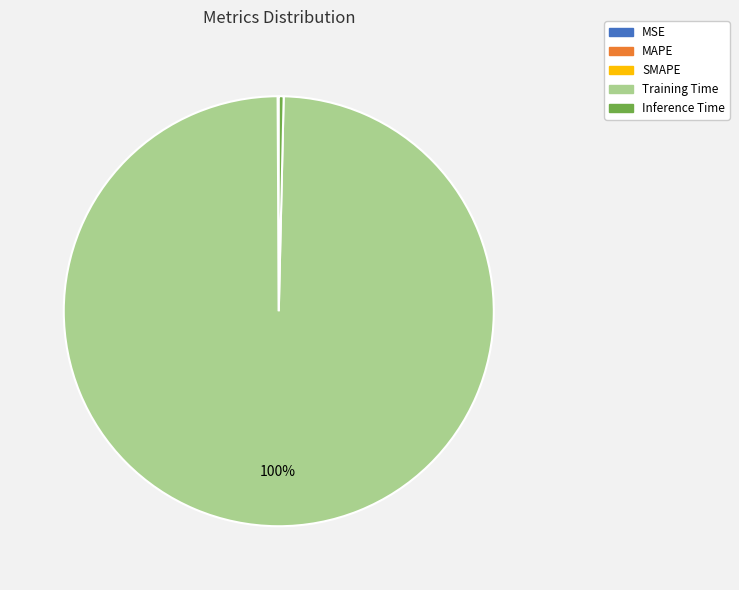

Which slice represents more than half of the pie?

Training Time